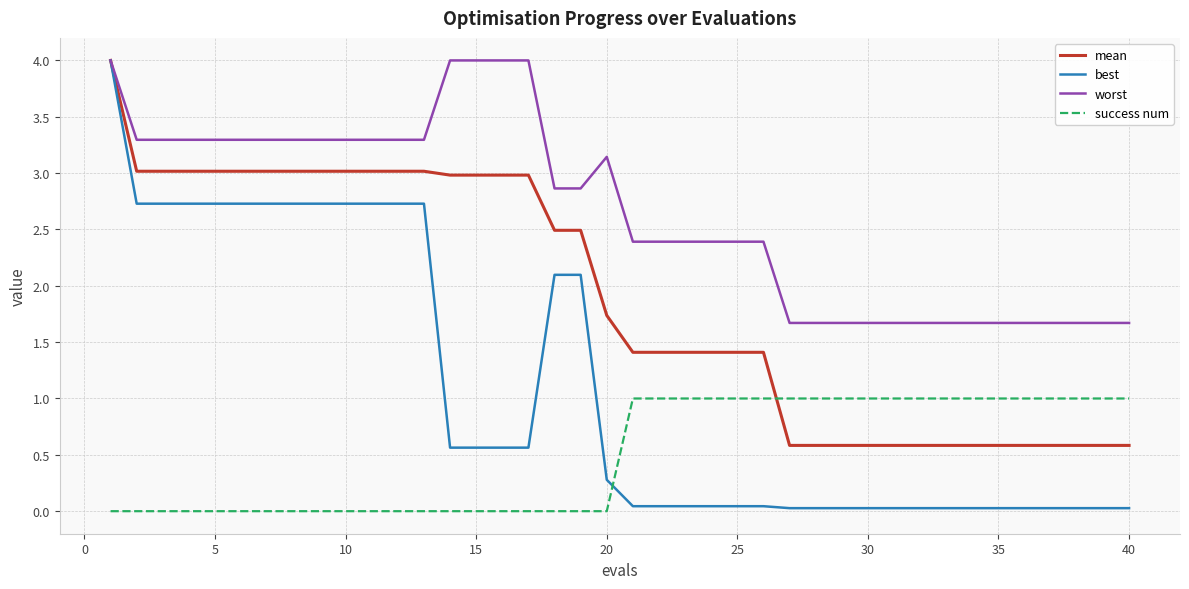

Which series has the largest range (max minus min)?

best